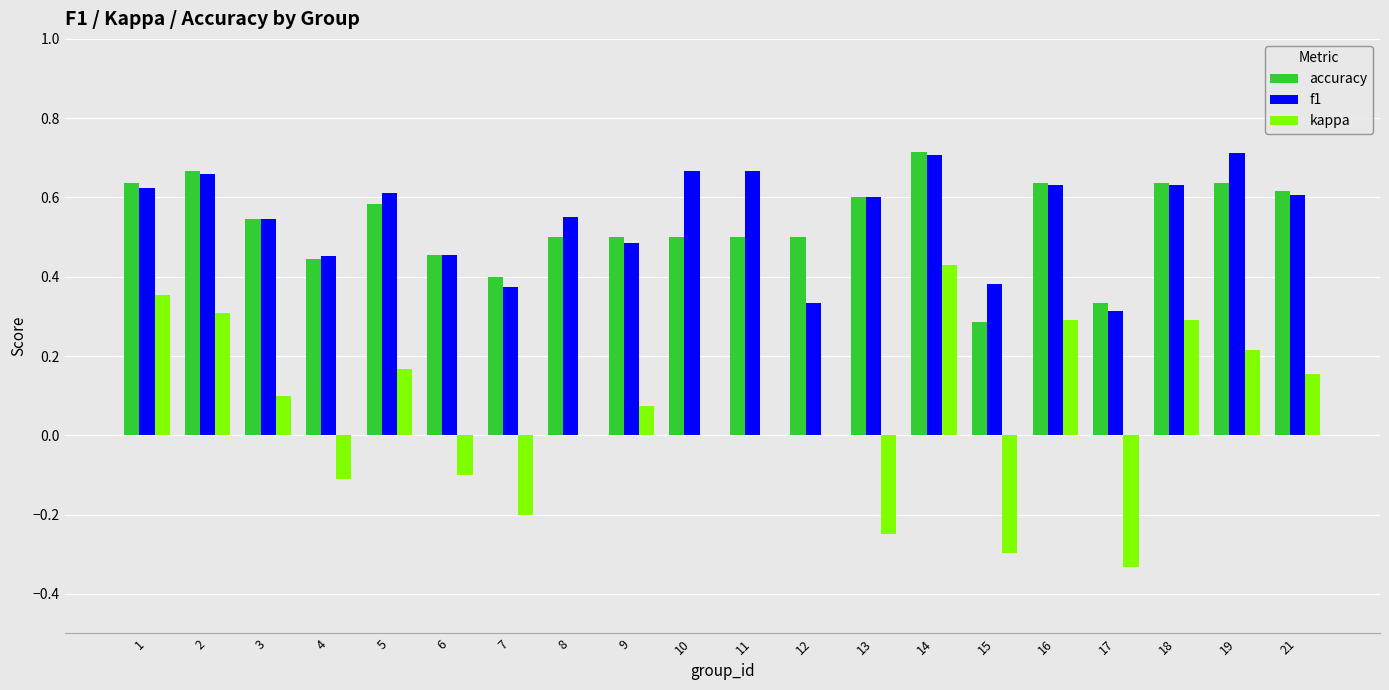

The value of kappa at 6 is -0.0. True or false?

False